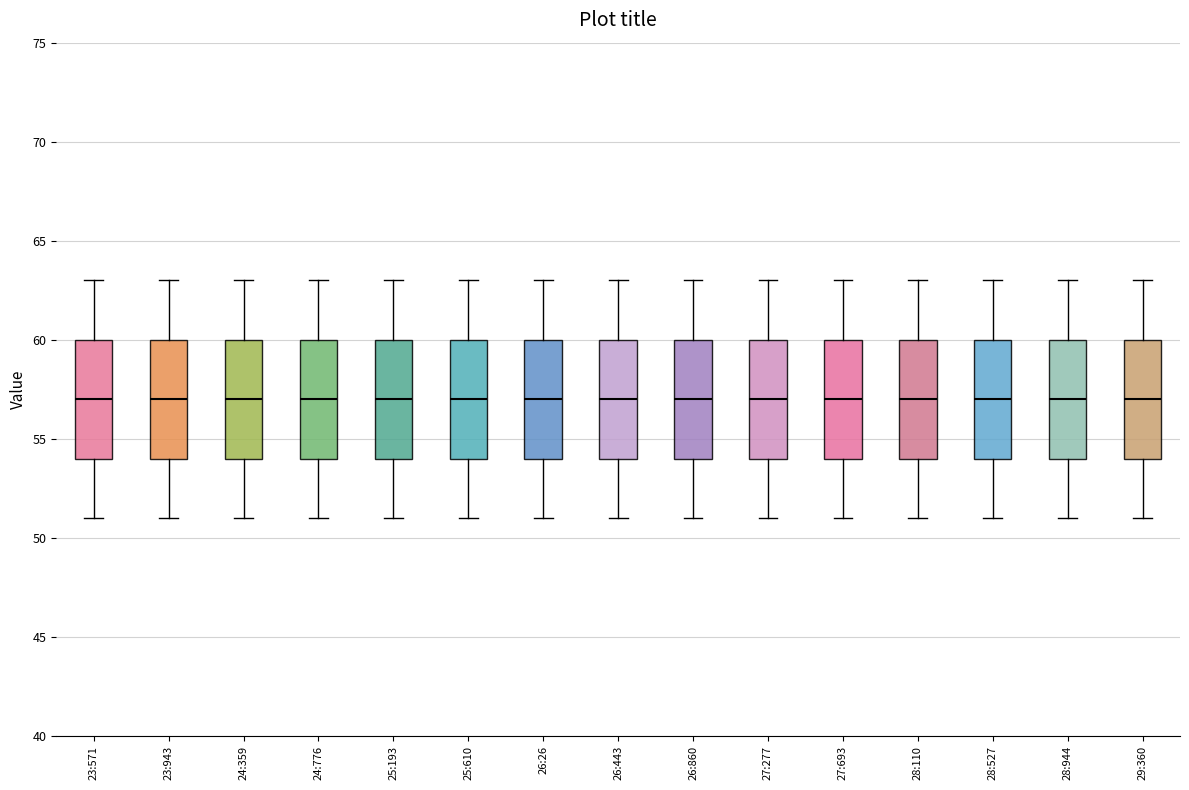

Where does the median line of the box for 24:776 sit on the y-axis? The values are not printed on the chart, so give them approximately, as read against the axis.

57